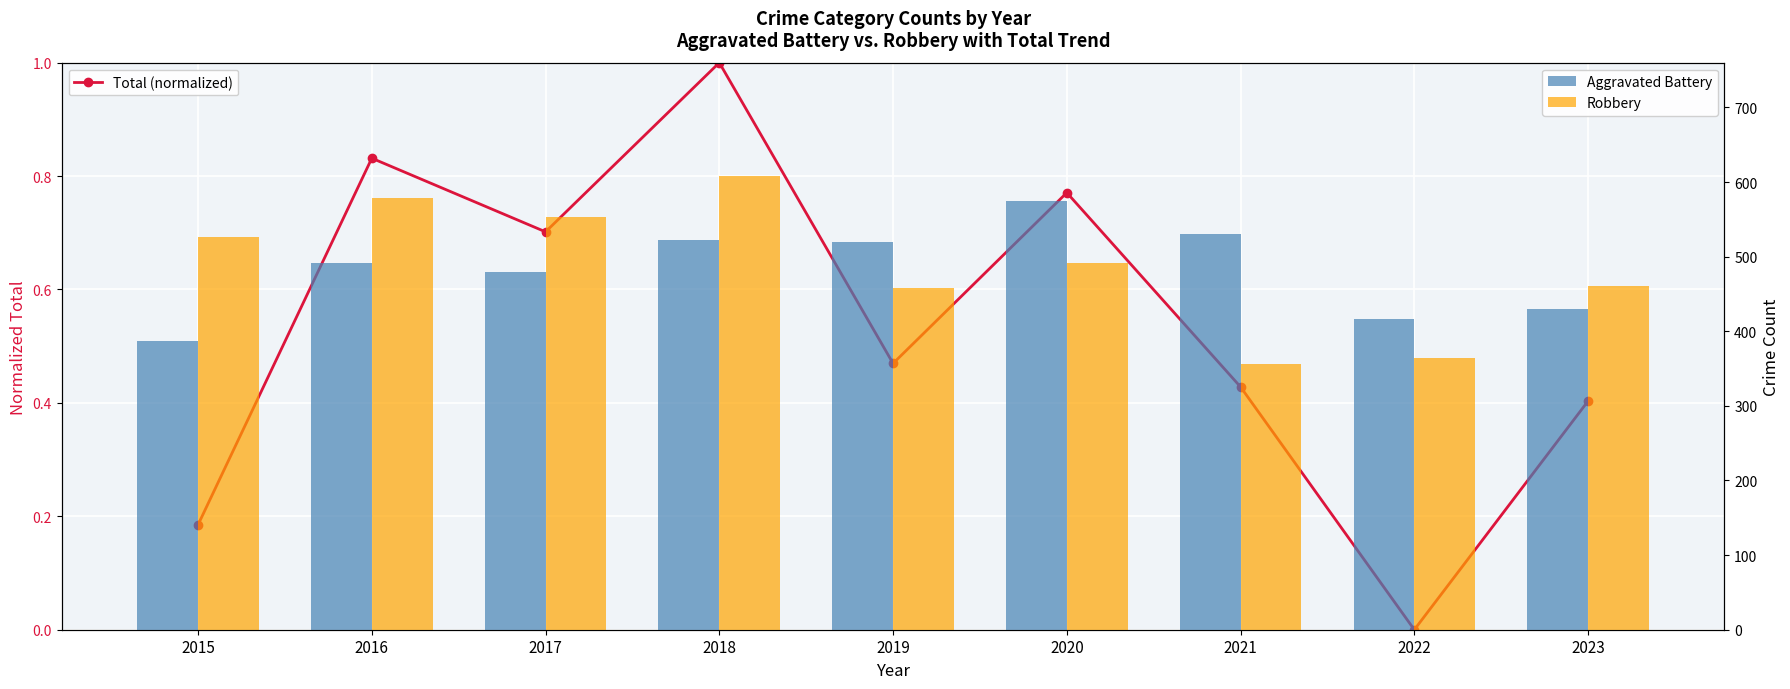

What is the sum of the Robbery values at 2016 and 2023?

1040.0